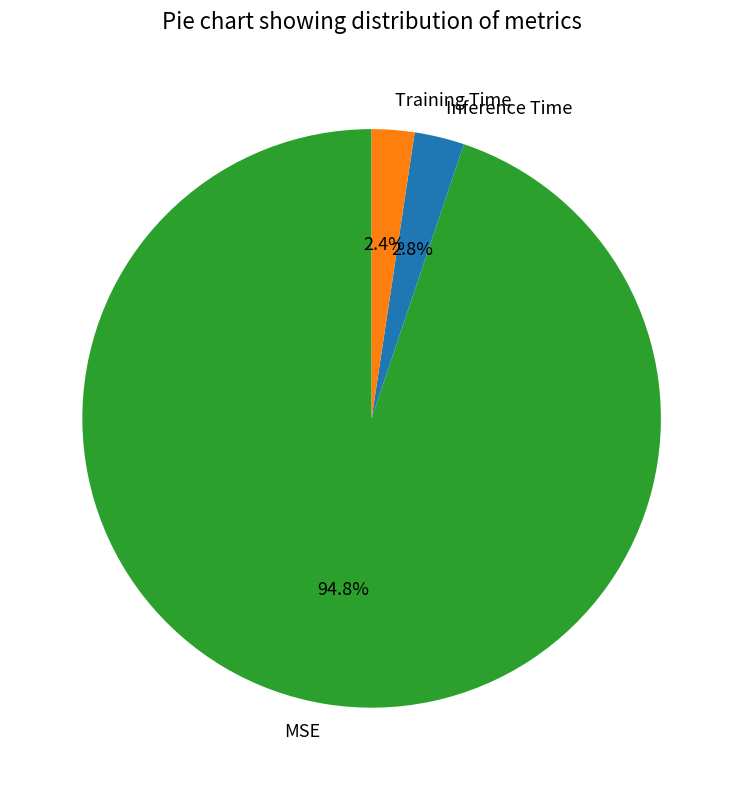

To the nearest percent, what is the average slice percentage?

33%